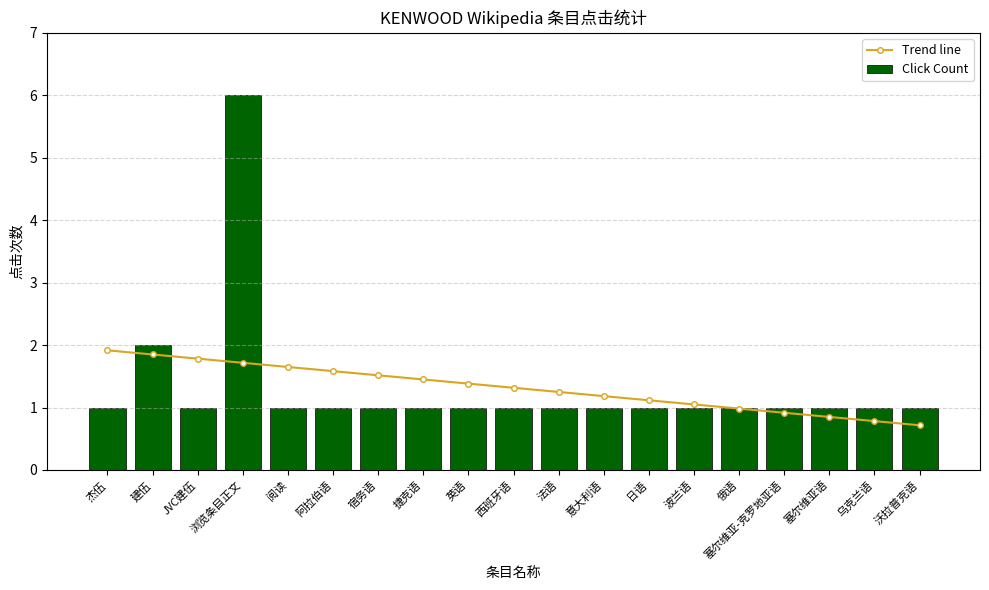

Between JVC建伍 and 塞尔维亚语, which is larger?

JVC建伍